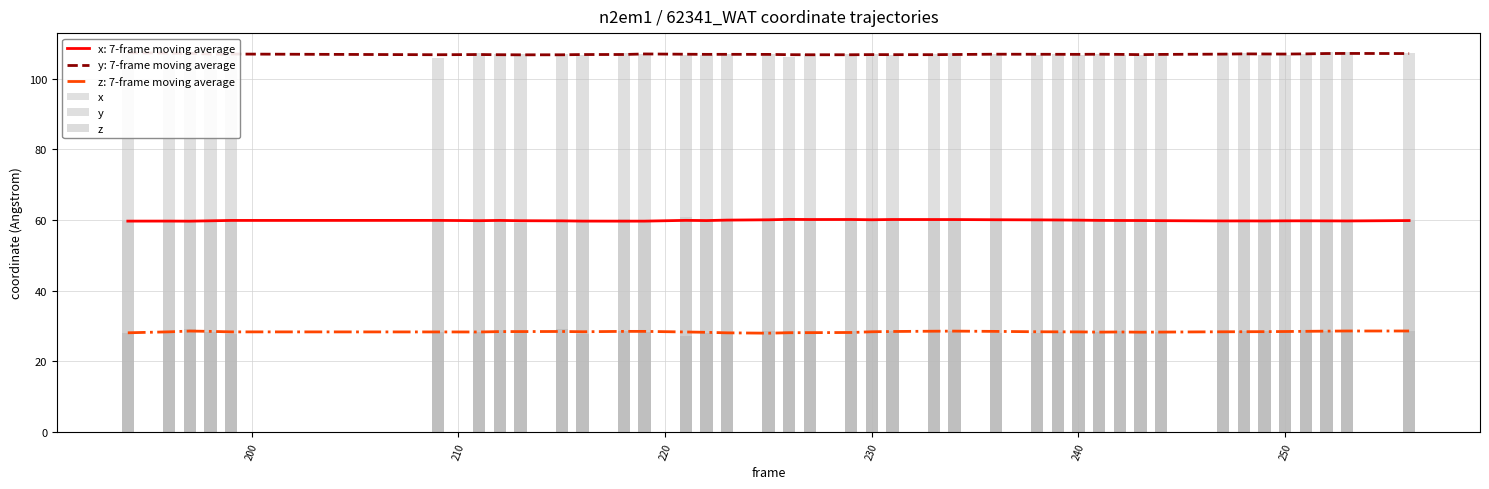

What is the lowest value of the z: 7-frame moving average series?

28.0